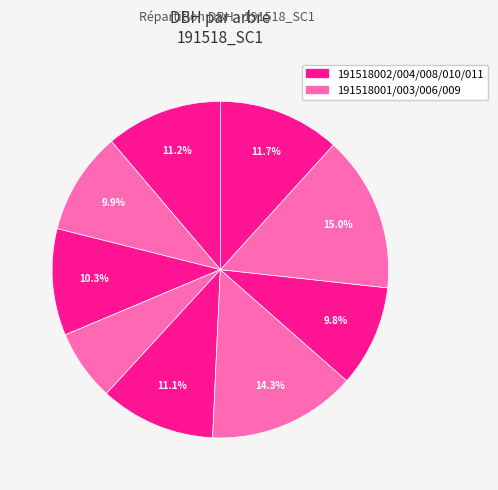

How many slices are in this pie chart?

9